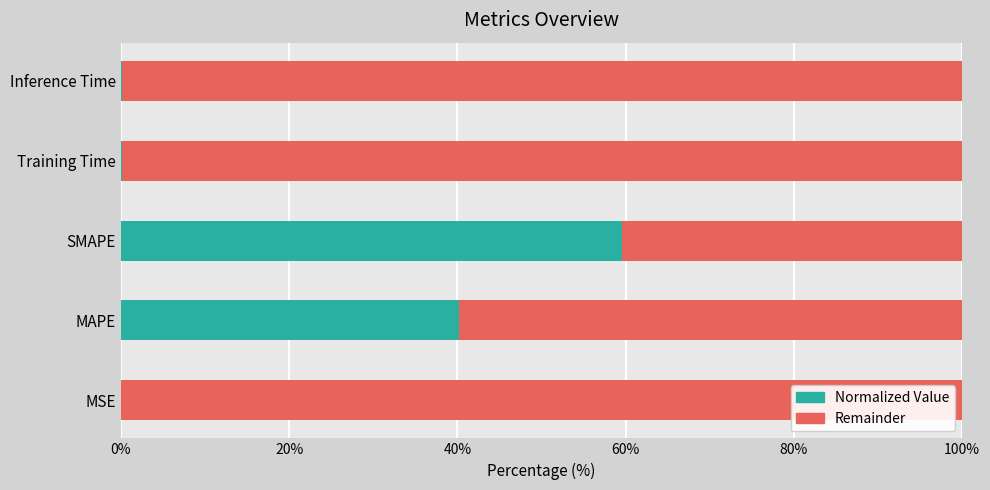

Where is Normalized Value nearest to the value 29?

MAPE